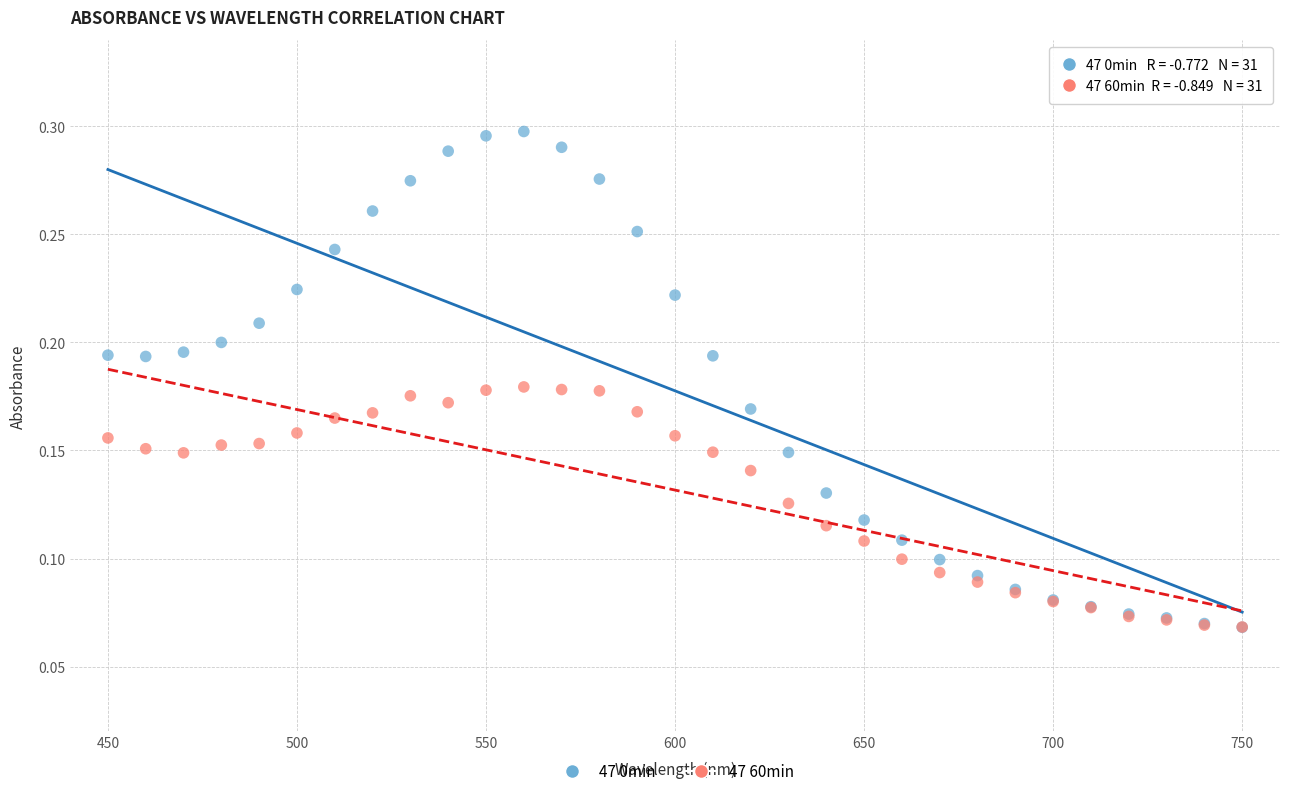

Which series has the widest spread of Y values?

47 0min